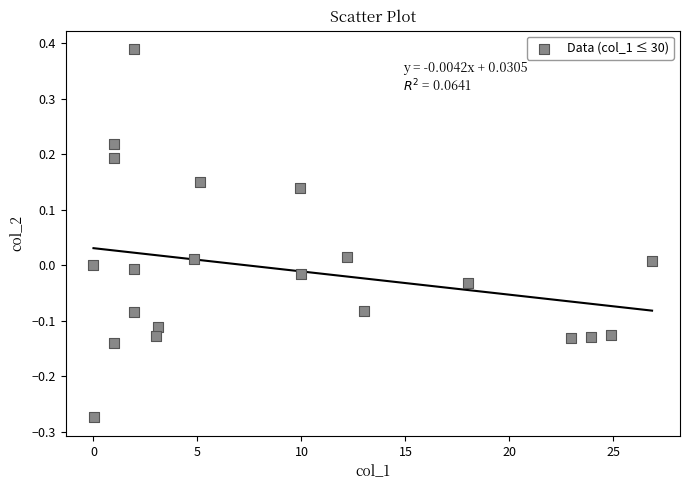

What is the range of Y values (max minus min)?

0.7